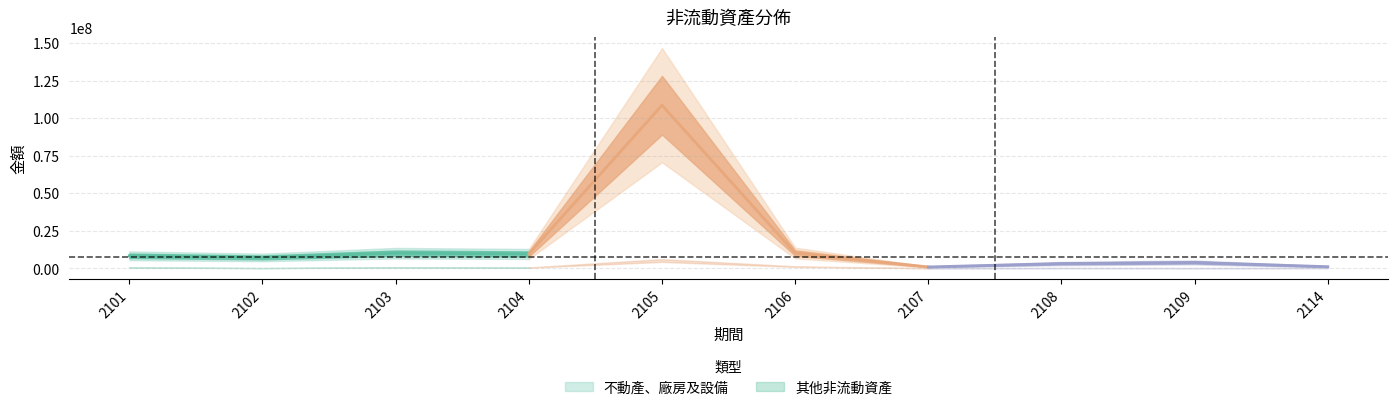

Where does the 不動產、廠房及設備 series first go above 8311622?

2103